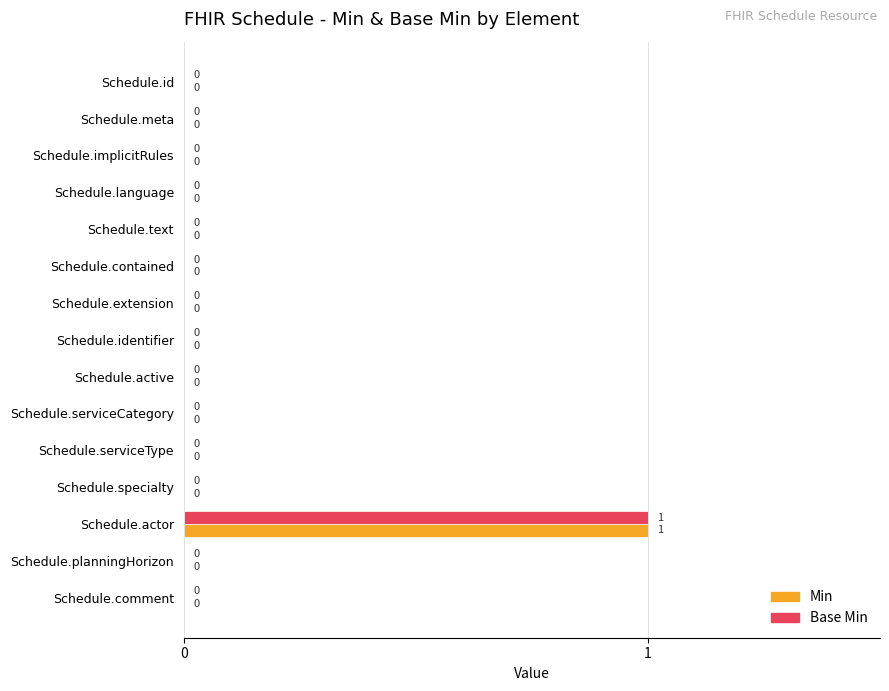

Which category has the highest value in the Base Min series?

Schedule.actor